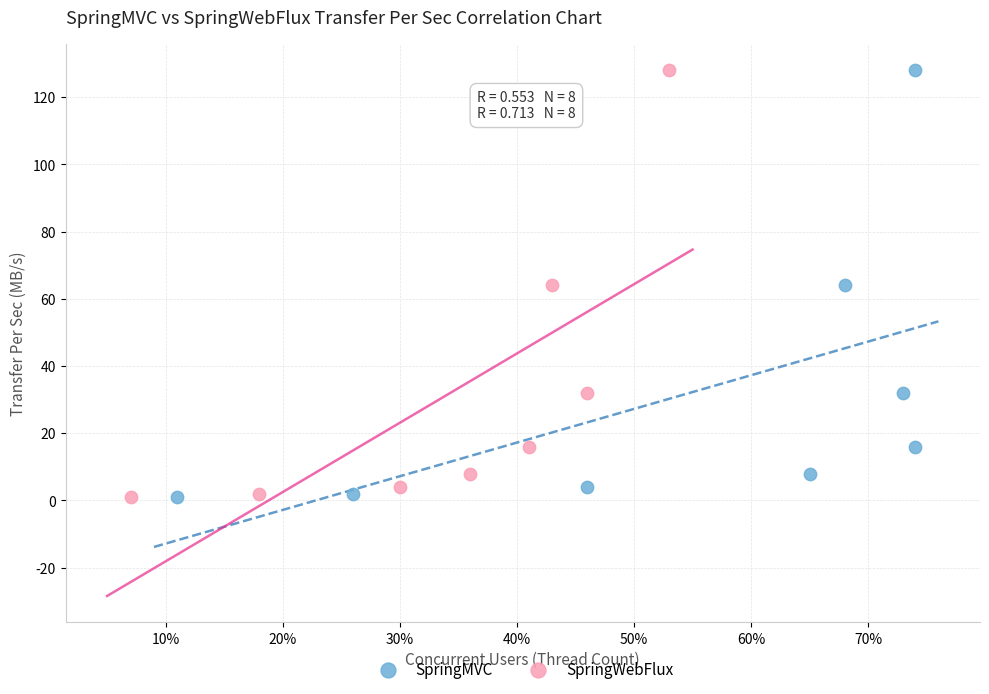

What are all the series names shown in the legend?

SpringMVC, SpringWebFlux